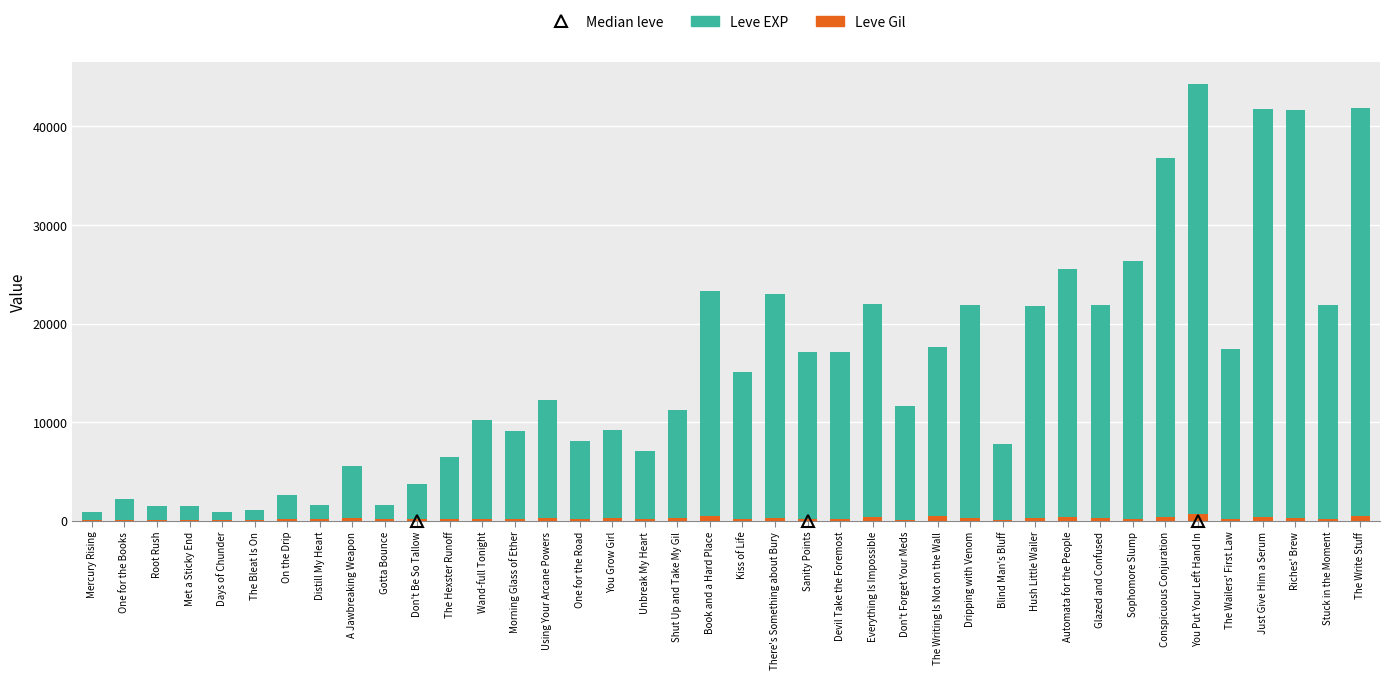

Are the bars horizontal?

No